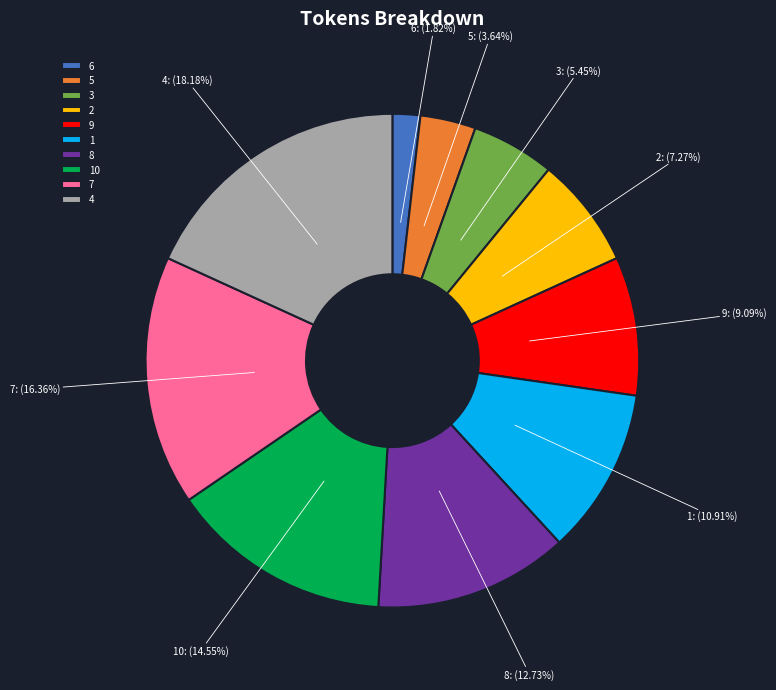

What is the ratio of the value at 3 to the value at 9?

0.6